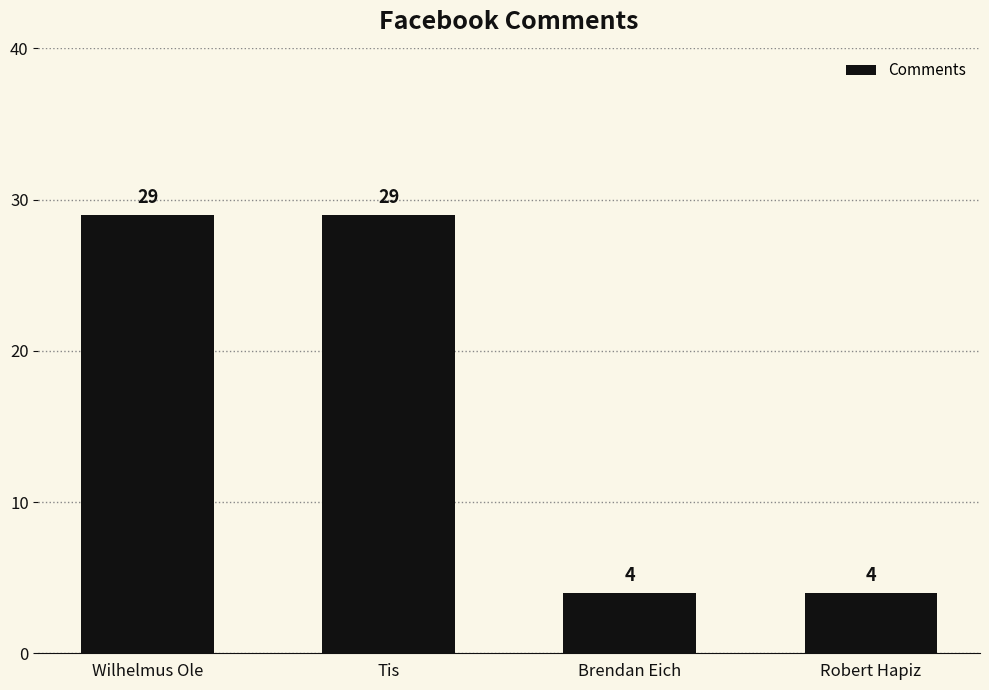

Is it true that the value at Robert Hapiz is 6?

False